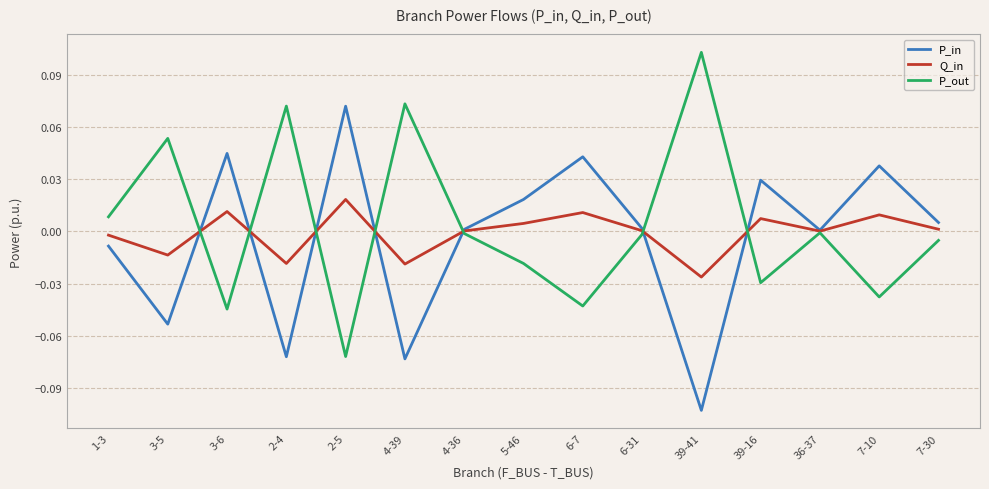

Rank the series by their maximum value, from highest to lowest.

P_out, P_in, Q_in